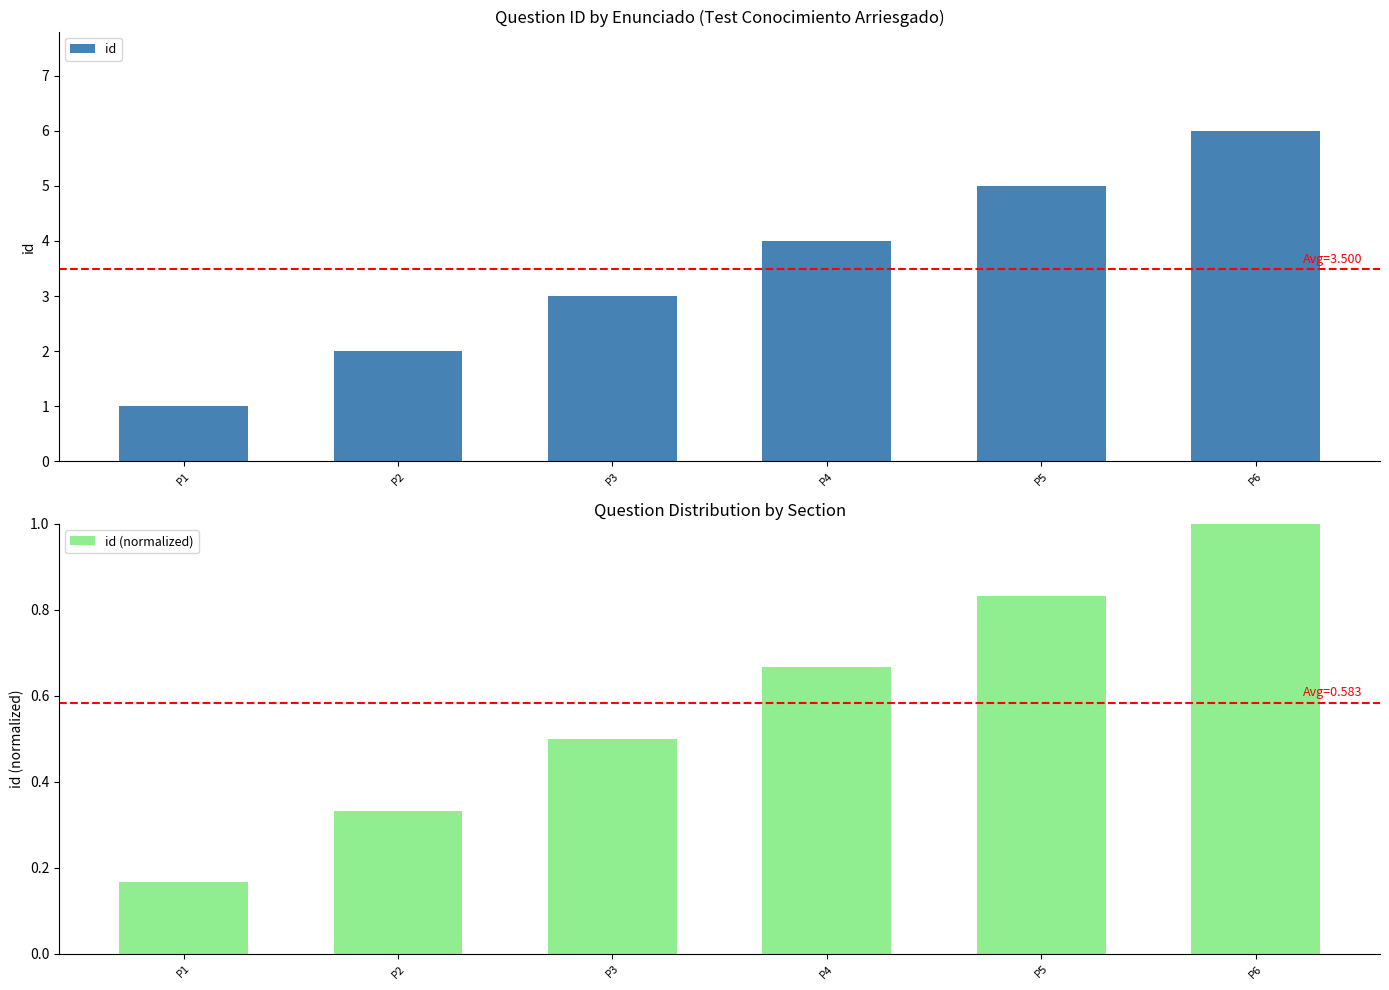

What is the sum of the id (normalized) values at P4 and P5?

1.5